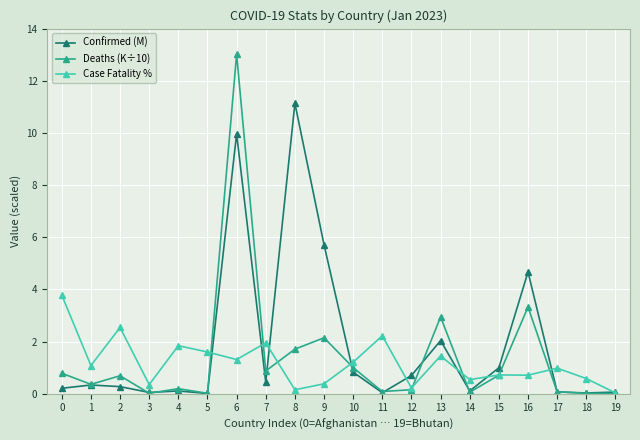

How many series are shown in this chart?

3